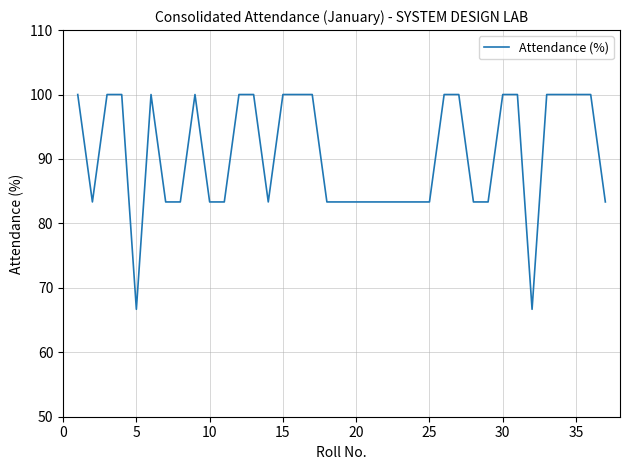

What is the difference between the maximum and minimum values?

33.3